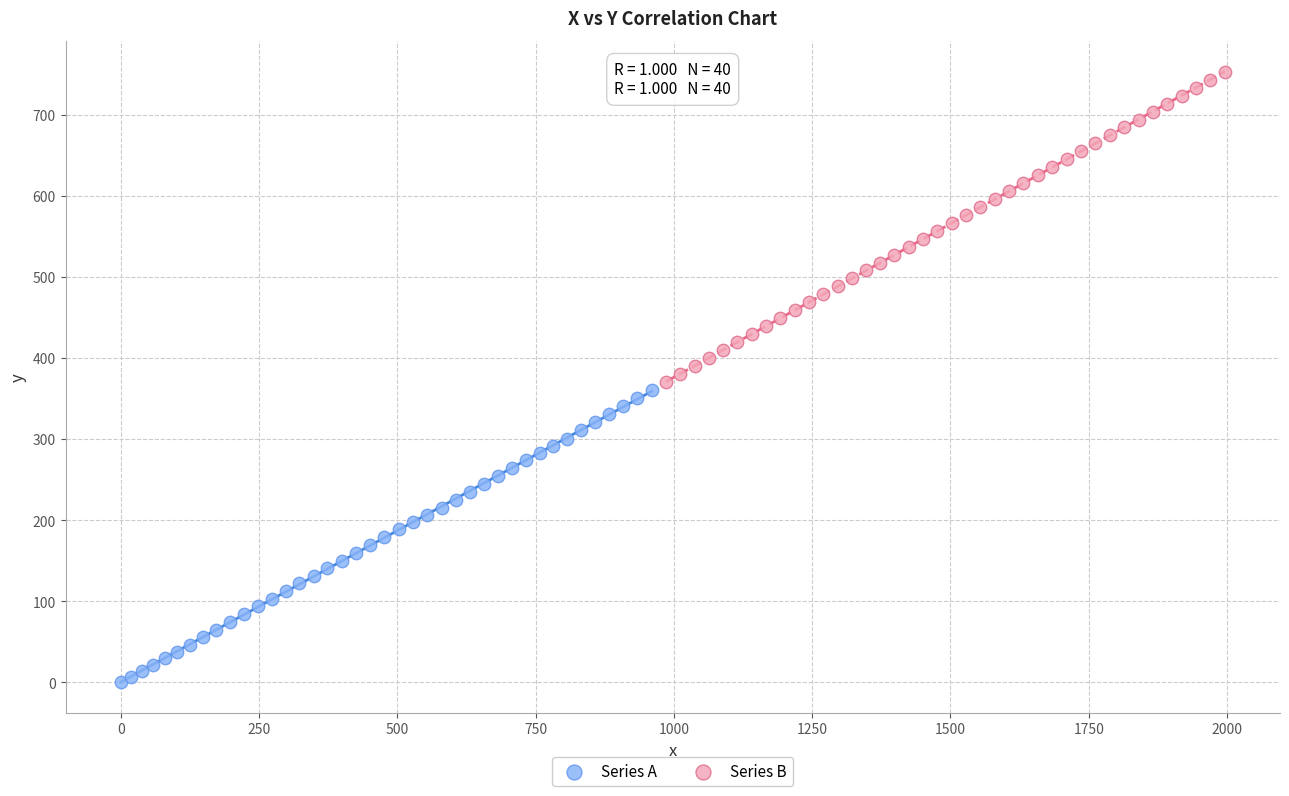

Which series reaches the minimum Y coordinate?

Series A